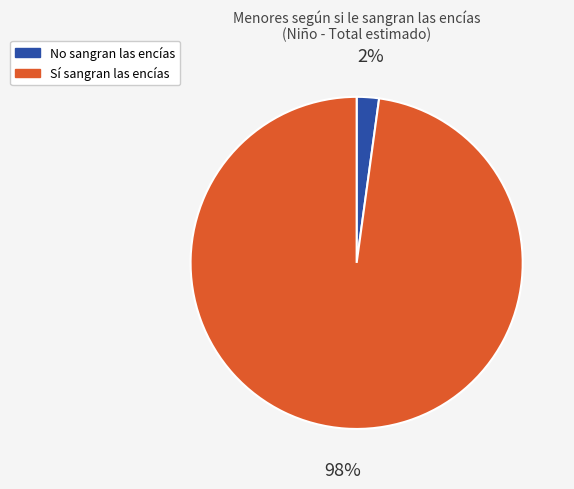

To the nearest percent, what is the difference between the largest and smallest slice percentages?

96%